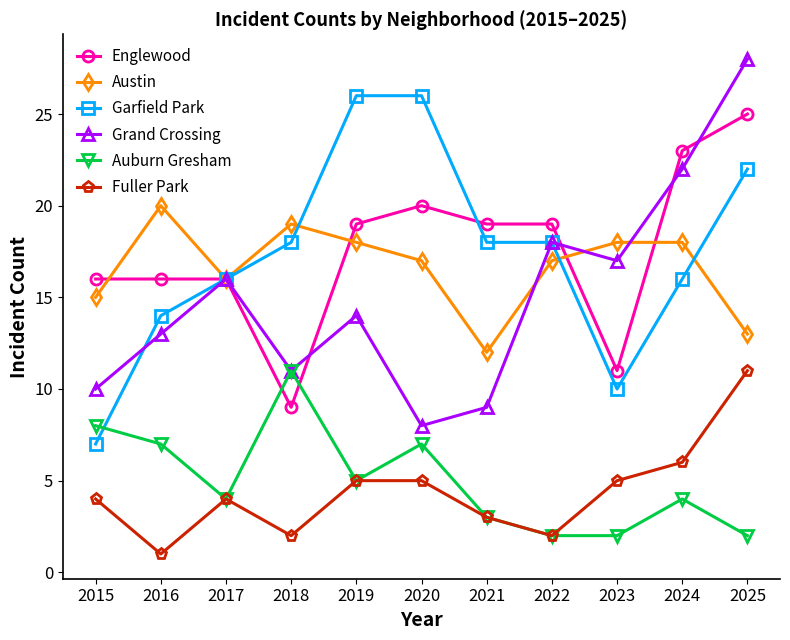

Which series has the widest spread of values?

Grand Crossing